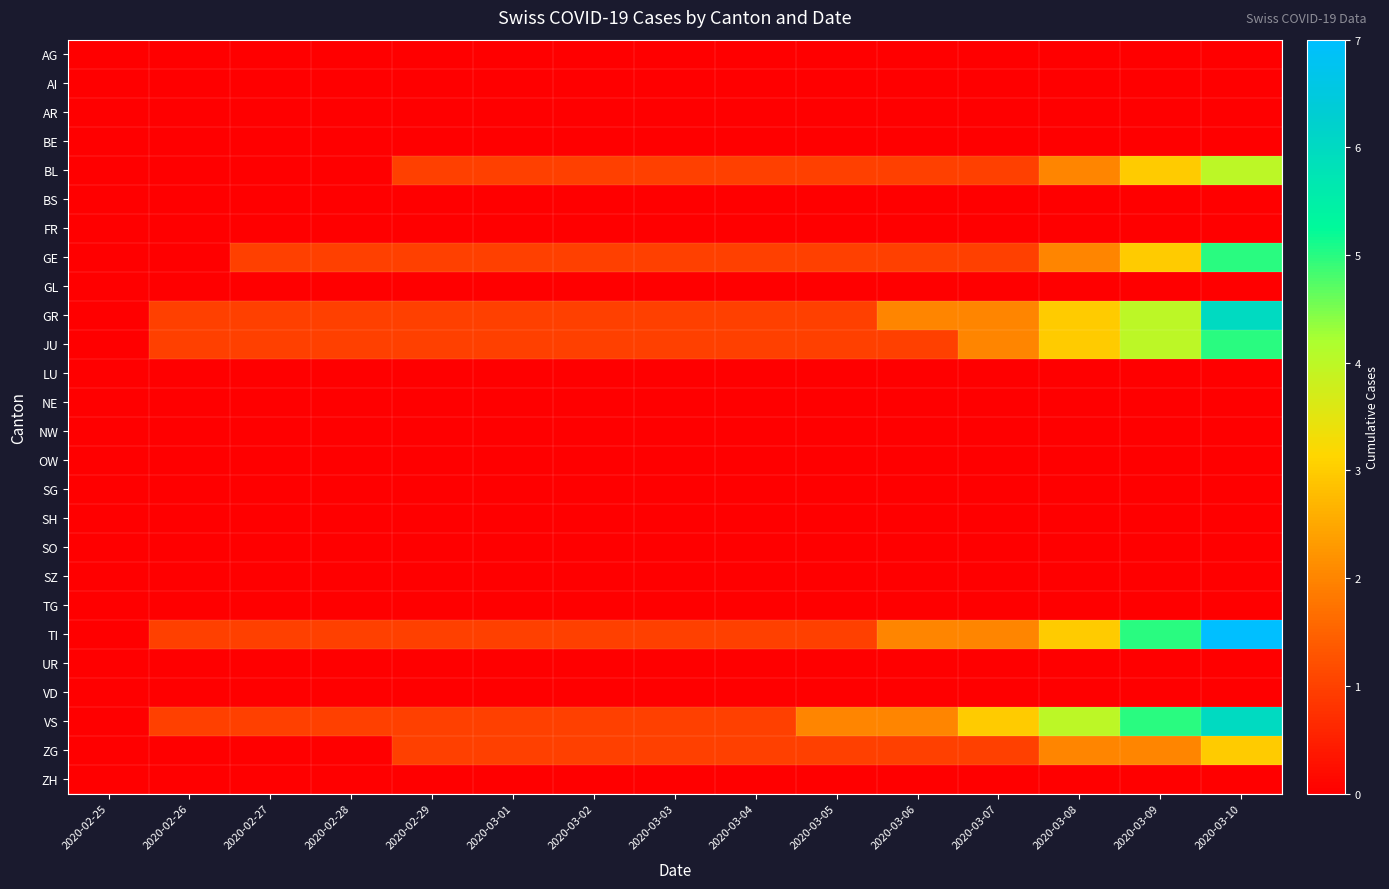

Rank the series at 2020-02-28 from lowest to highest value.

AG, AI, AR, BE, BL, BS, FR, GL, LU, NE, NW, OW, SG, SH, SO, SZ, TG, UR, VD, ZG, ZH, GE, GR, JU, TI, VS